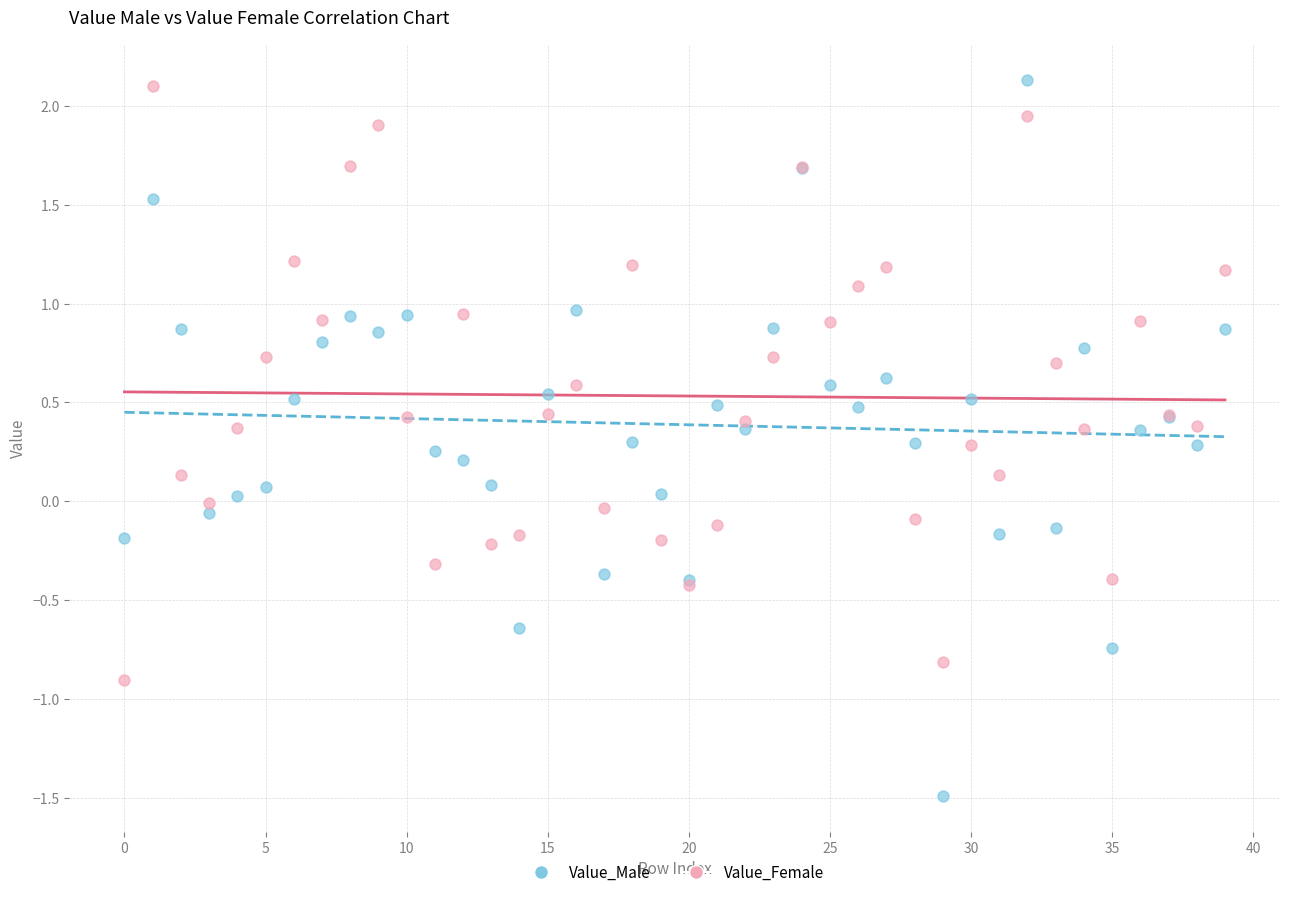

Which series has the widest spread of Y values?

Value_Male